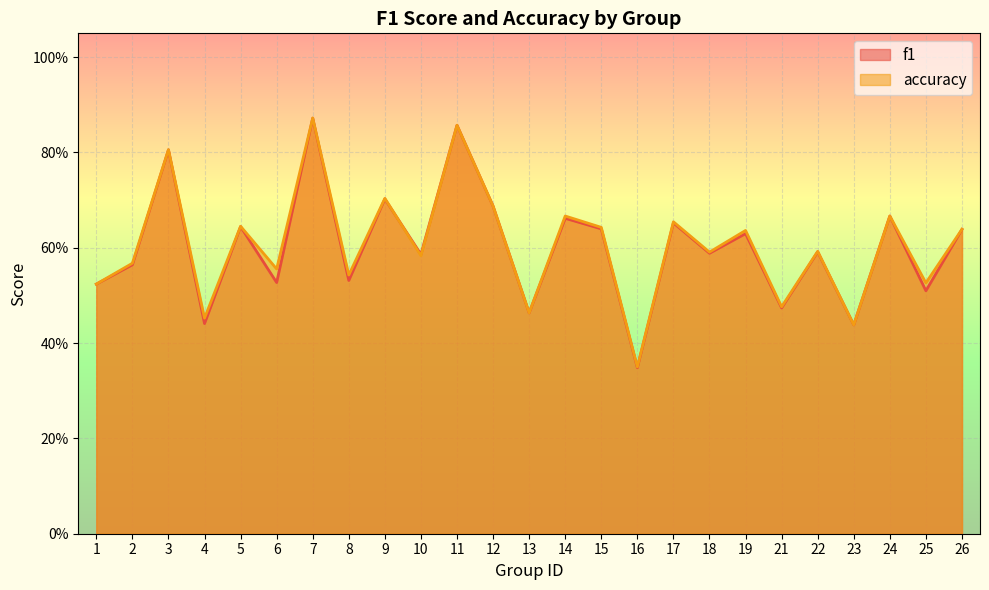

How many interior local valleys does the f1 series have?

10